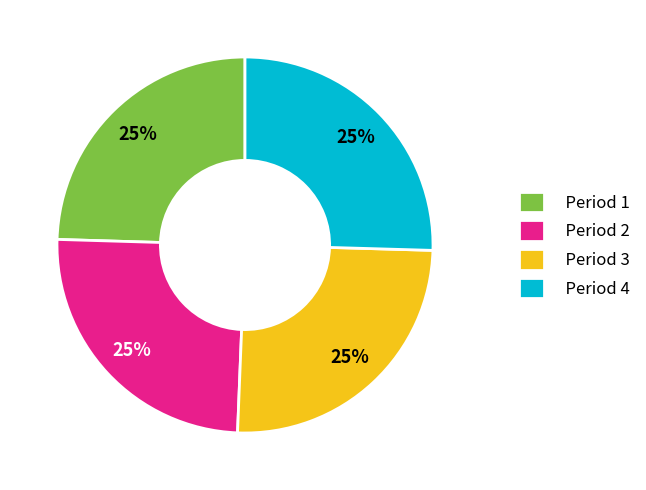

To the nearest percent, what is the average slice percentage?

25%